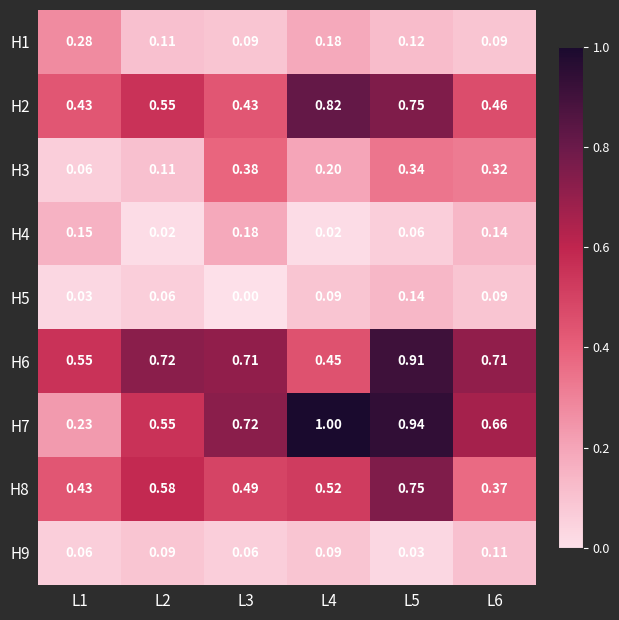

Is the value of H9 at L5 greater than the value of H7 at L4?

No